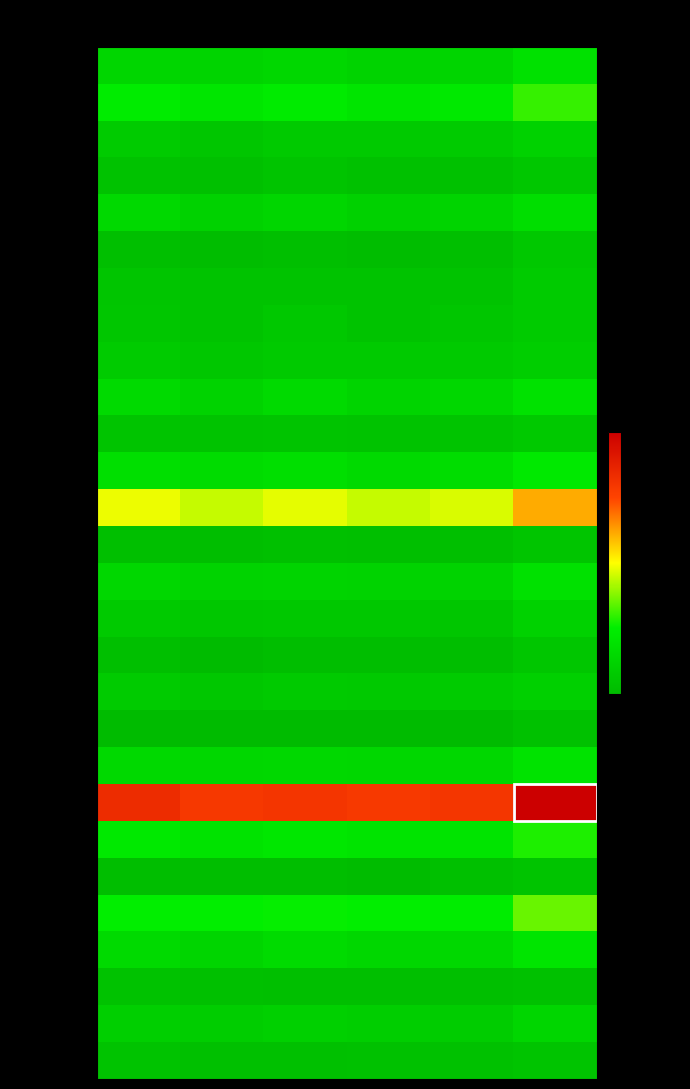

Reading right to left, extract all data points from this chart.

Blagoevgrad: 2021=1546	2019=1223	2018=1182	2017=1286	2016=1193	2015=1249
Burgas: 2021=2185	2019=1755	2018=1654	2017=1819	2016=1677	2015=1842
Dobrich: 2021=1134	2019=933	2018=913	2017=923	2016=811	2015=959
Gabrovo: 2021=827	2019=674	2018=672	2017=764	2016=660	2015=699
Haskovo: 2021=1460	2019=1189	2018=1104	2017=1231	2016=1136	2015=1335
Kardzhali: 2021=866	2019=609	2018=562	2017=612	2016=565	2015=633
Kyustendil: 2021=940	2019=733	2018=733	2017=741	2016=731	2015=773
Lovech: 2021=941	2019=814	2018=715	2017=867	2016=748	2015=809
Montana: 2021=1013	2019=911	2018=922	2017=906	2016=850	2015=932
Pazardzhik: 2021=1572	2019=1266	2018=1196	2017=1343	2016=1180	2015=1359
Pernik: 2021=895	2019=758	2018=717	2017=760	2016=728	2015=761
Pleven: 2021=1773	2019=1438	2018=1353	2017=1503	2016=1420	2015=1479
Plovdiv: 2021=3889	2019=3075	2018=2973	2017=3145	2016=2973	2015=3180
Razgrad: 2021=793	2019=599	2018=605	2017=643	2016=587	2015=608
Ruse: 2021=1554	2019=1160	2018=1172	2017=1193	2016=1156	2015=1264
Shumen: 2021=1136	2019=804	2018=877	2017=873	2016=819	2015=903
Silistra: 2021=798	2019=597	2018=595	2017=579	2016=493	2015=611
Sliven: 2021=1089	2019=934	2018=882	2017=922	2016=855	2015=944
Smolyan: 2021=676	2019=488	2018=517	2017=525	2016=504	2015=526
Sofia: 2021=1618	2019=1272	2018=1284	2017=1315	2016=1258	2015=1330
Sofia (stolitsa): 2021=6069	2019=4950	2018=4887	2017=4969	2016=4903	2015=5141
Stara Zagora: 2021=2049	2019=1635	2018=1642	2017=1718	2016=1619	2015=1762
Targovishte: 2021=763	2019=647	2018=551	2017=579	2016=581	2015=582
Varna: 2021=2454	2019=1866	2018=1903	2017=1912	2016=1891	2015=1888
Veliko Tarnovo: 2021=1655	2019=1314	2018=1293	2017=1363	2016=1219	2015=1347
Vidin: 2021=664	2019=610	2018=611	2017=632	2016=658	2015=695
Vratsa: 2021=1241	2019=976	2018=1028	2017=1077	2016=1007	2015=1065
Yambol: 2021=754	2019=677	2018=677	2017=661	2016=657	2015=741